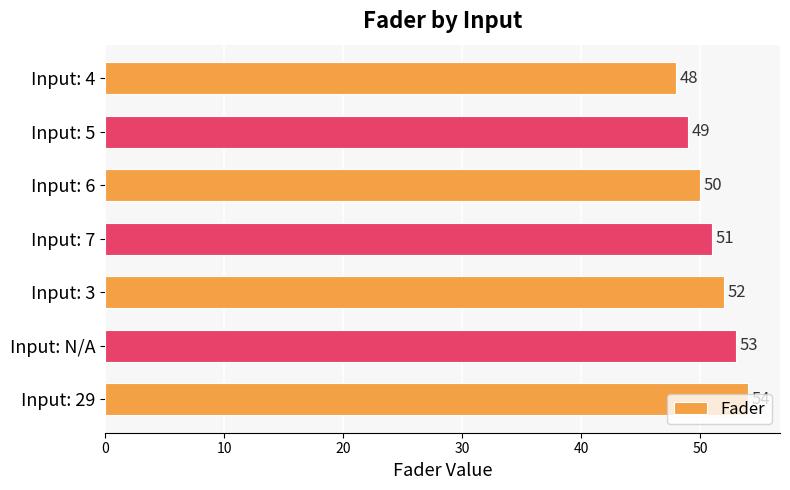

Approximately how many times larger is the value at Input: 5 compared to Input: 6?

1.0